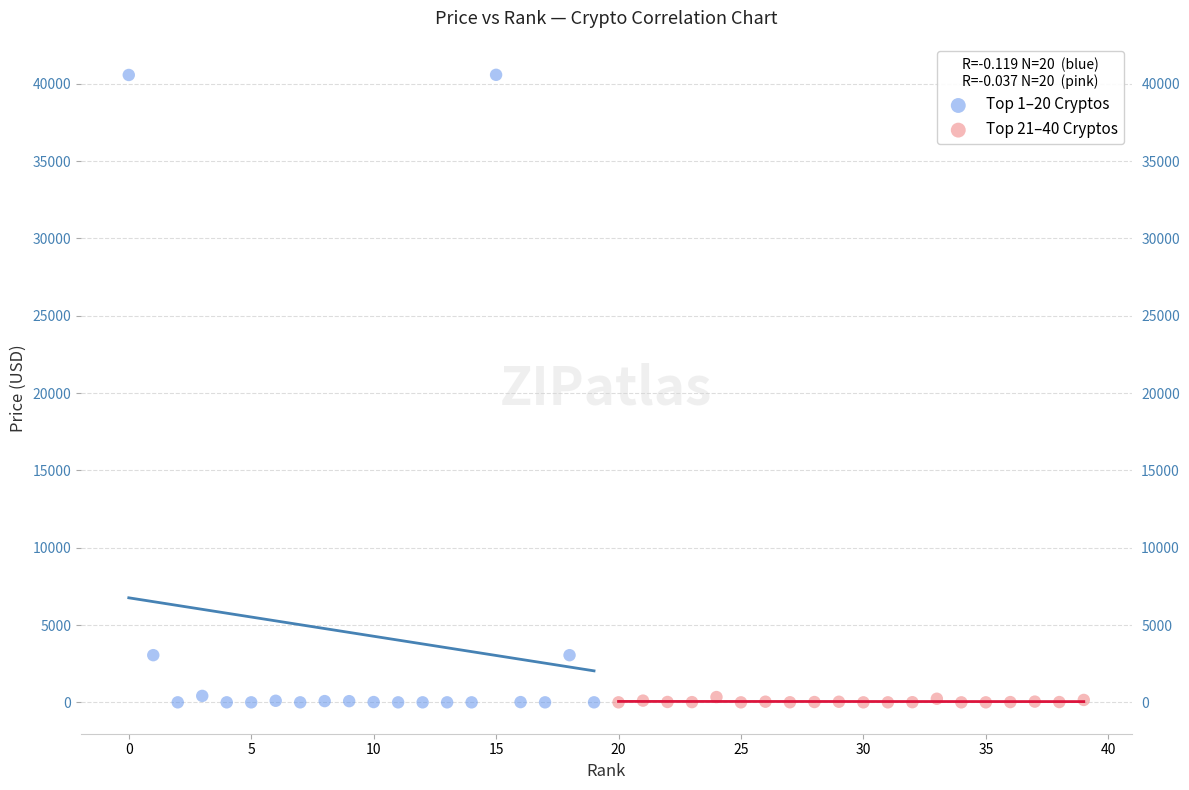

Which series has the widest spread of Y values?

Top 1–20 Cryptos